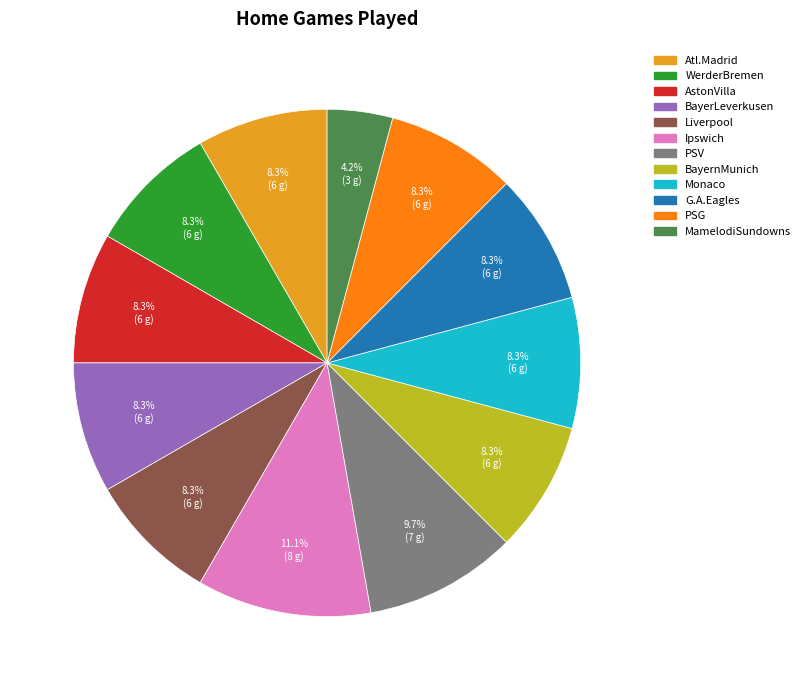

Does any single category account for the majority?

No